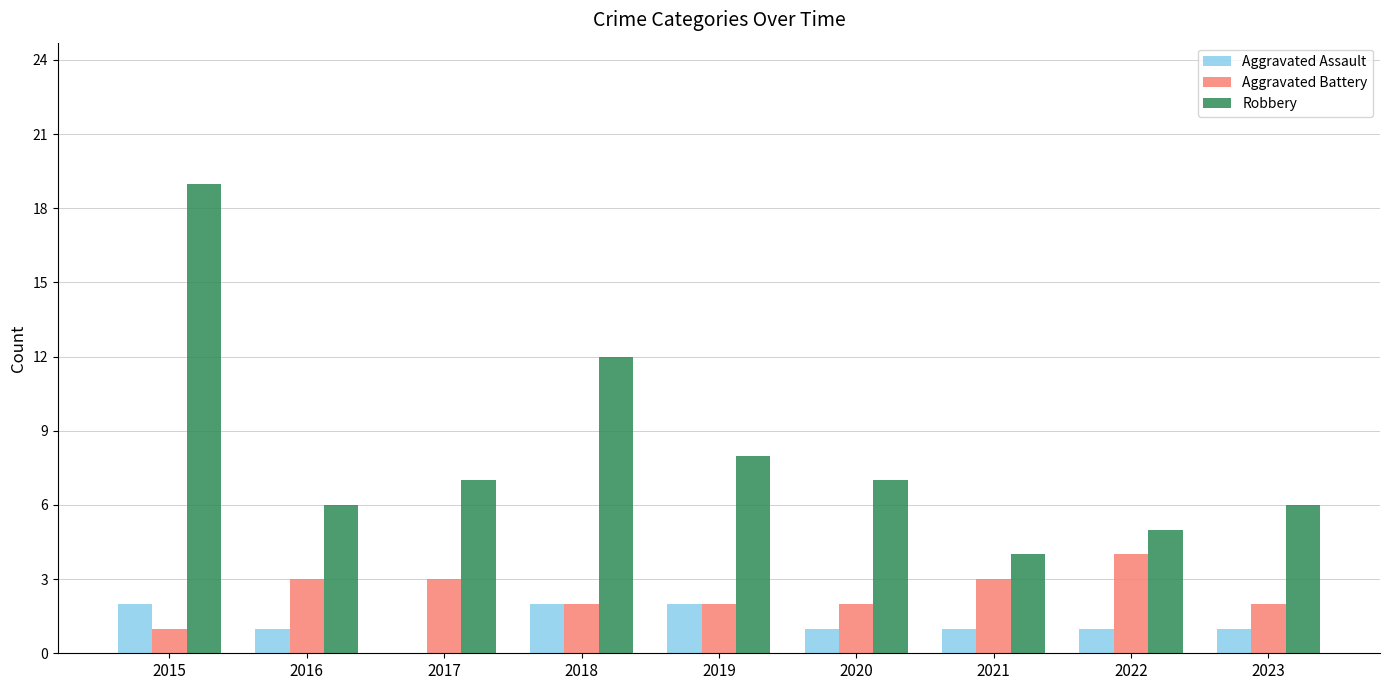

What is the total value across all series at 2020?

10